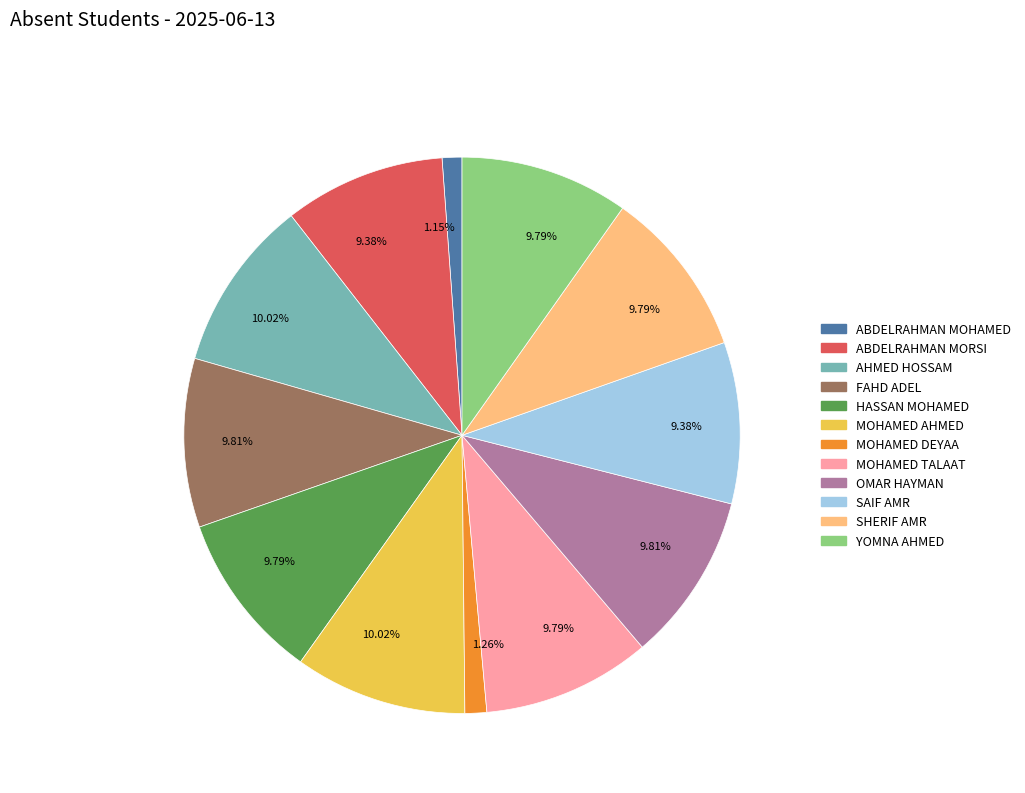

Does any single category account for the majority?

No